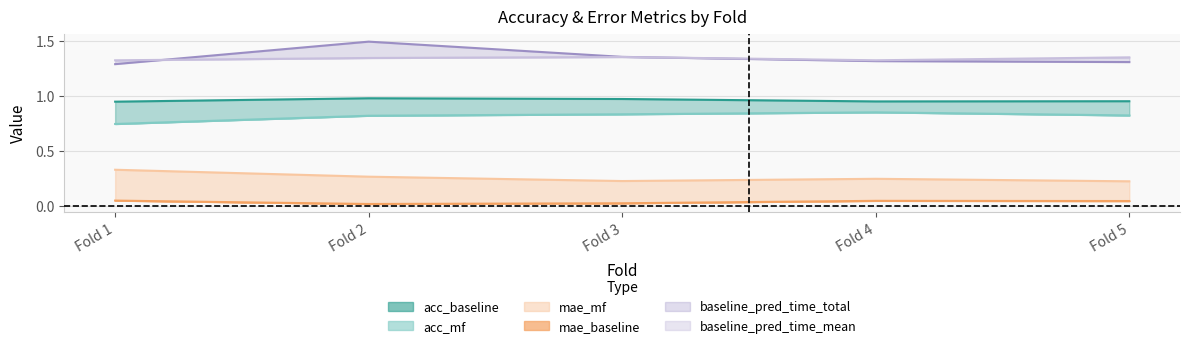

True or false: acc_mf and baseline_pred_time_total intersect in this chart.

False